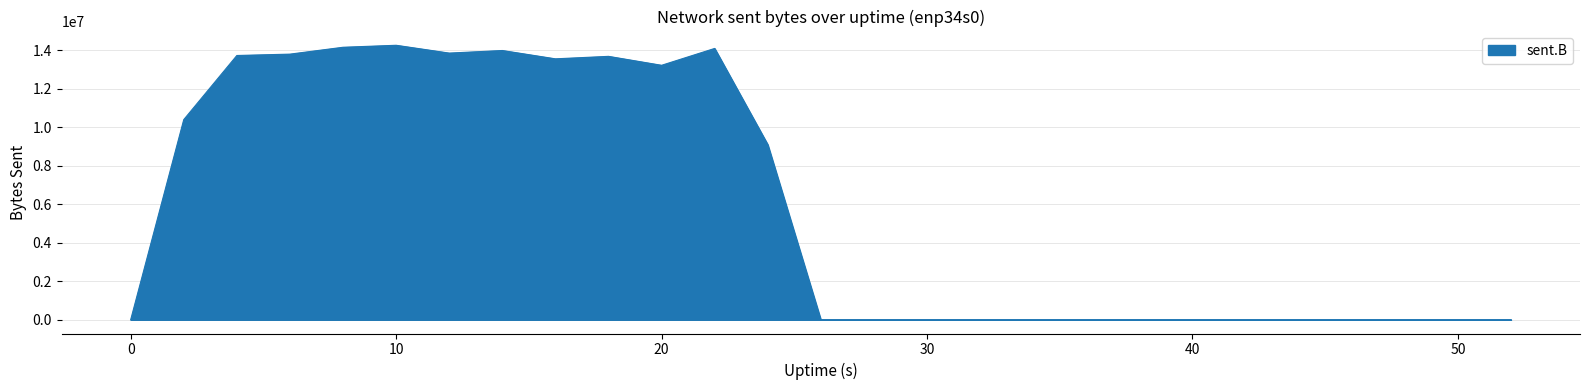

What is the difference between the maximum and minimum values?

14261345